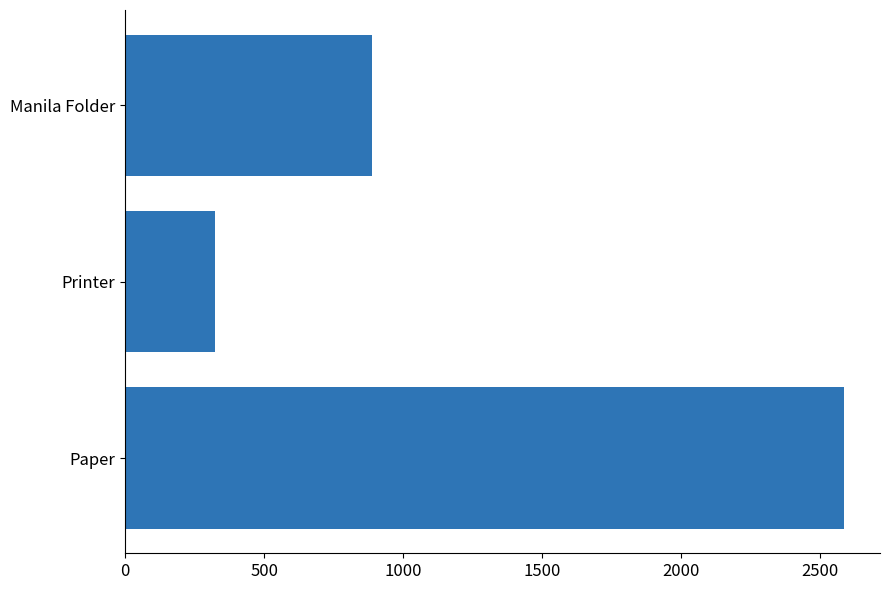

True or false: the data shows 888 at Manila Folder.

True